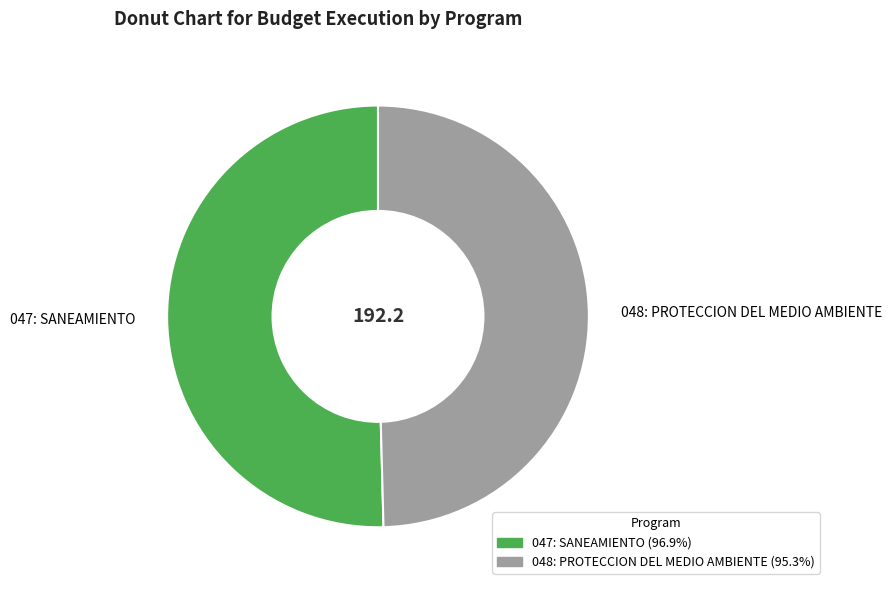

Which category has the smallest portion of the pie?

048: PROTECCION DEL MEDIO AMBIENTE